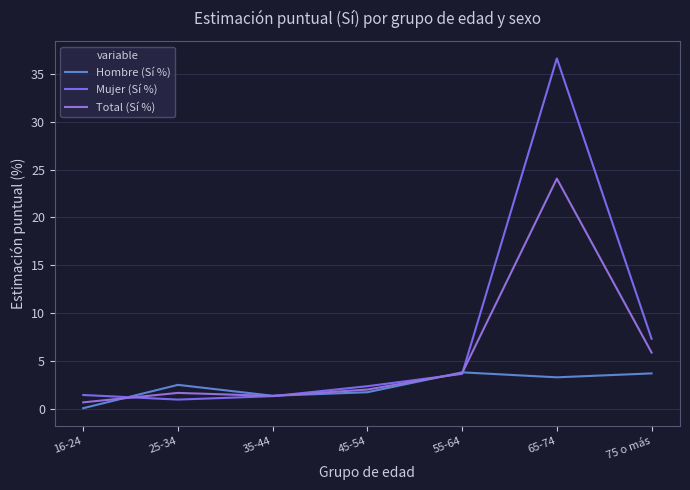

The value of Mujer (Sí %) at 55-64 is 3.6. True or false?

True